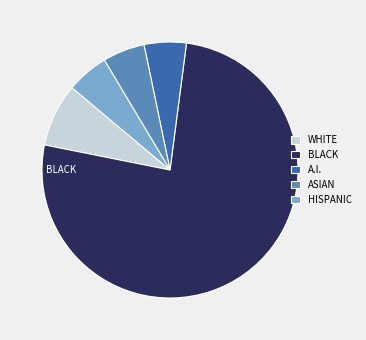

Is the sum of ASIAN and HISPANIC greater than half?

No